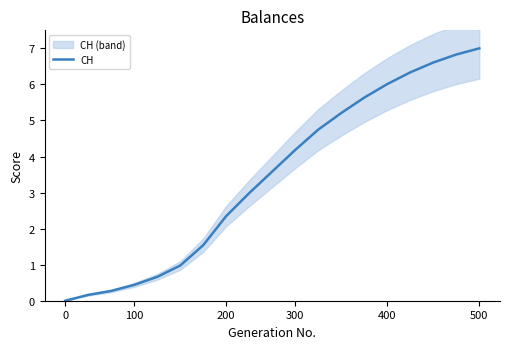

How many values are above zero?

18